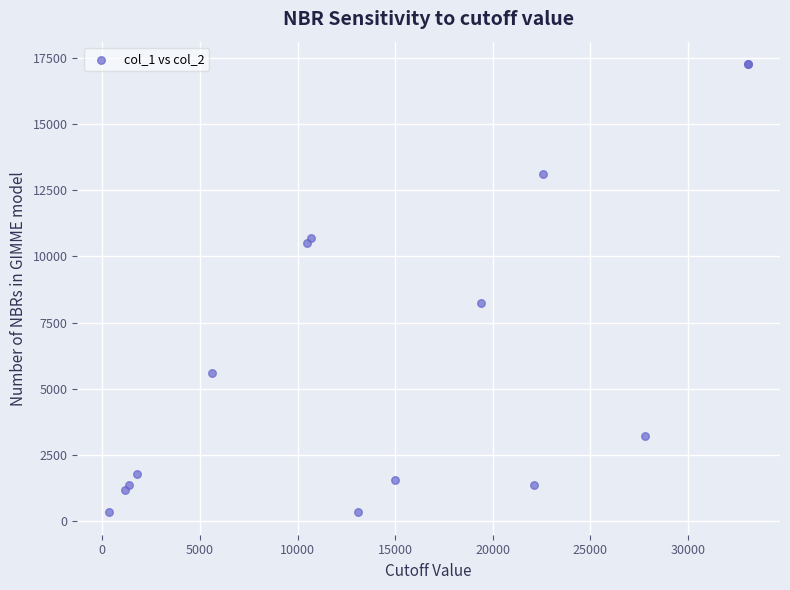

What Y value in the scatter plot is closest to 8798?

8252